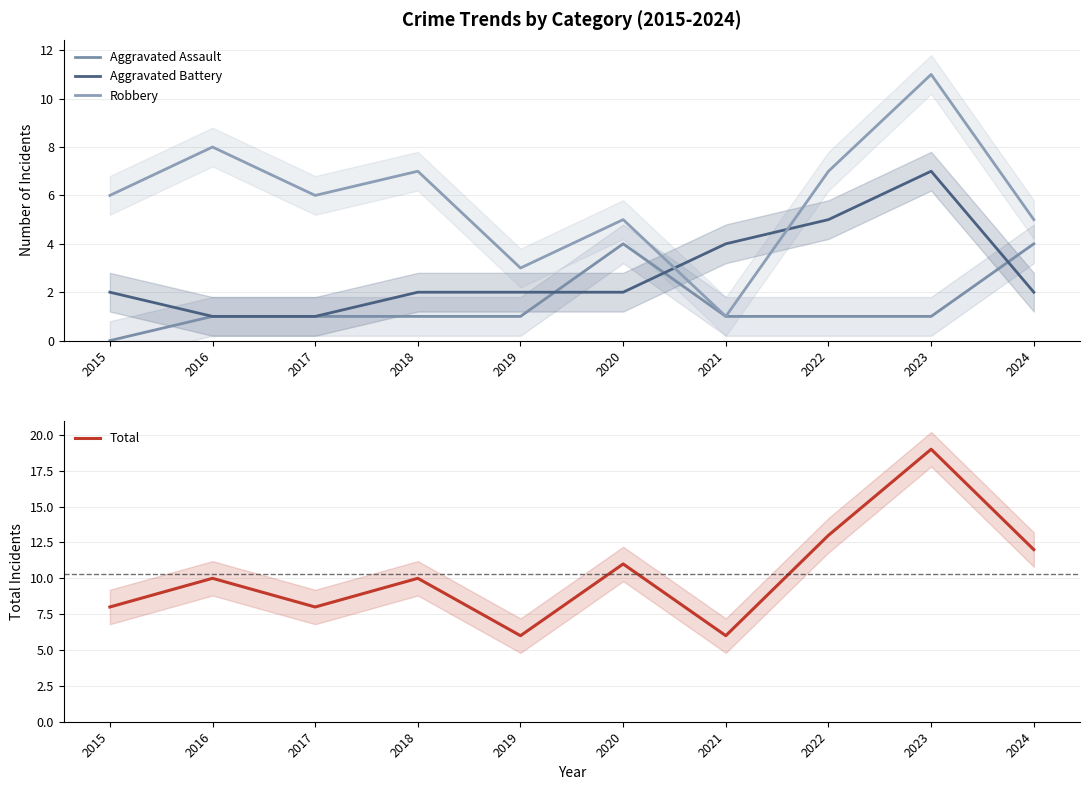

True or false: Aggravated Assault and Robbery intersect in this chart.

False